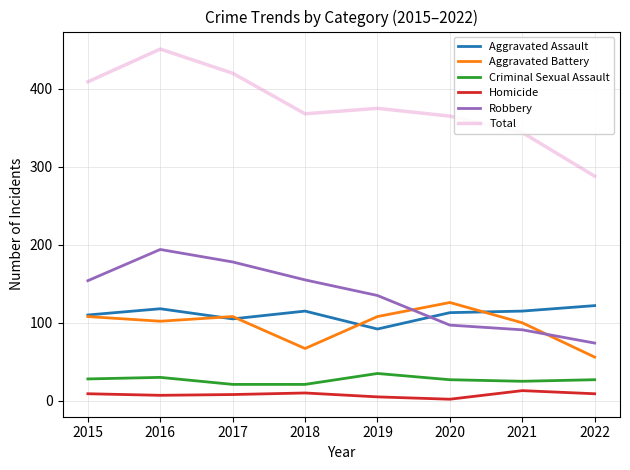

True or false: Total and Aggravated Battery intersect in this chart.

False